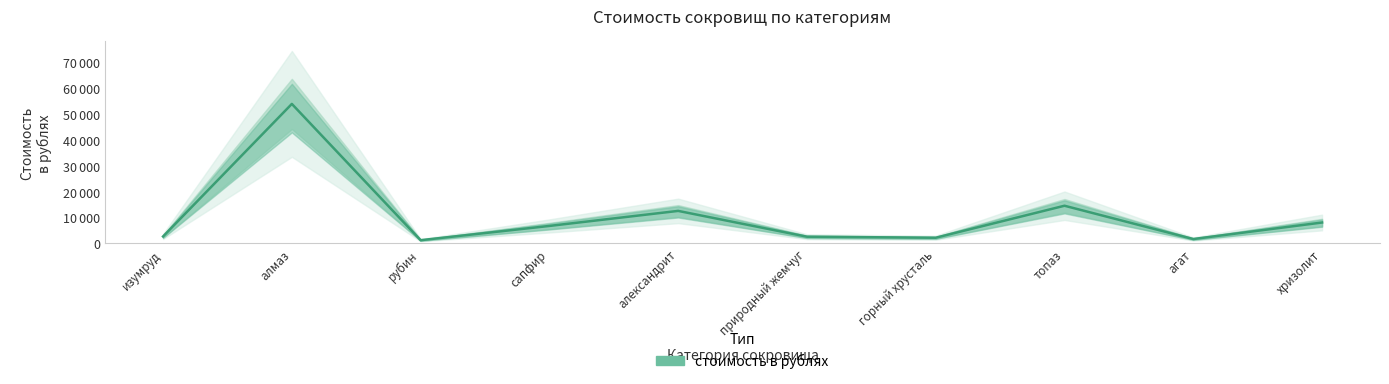

Does the chart display data point markers on the line(s)?

No